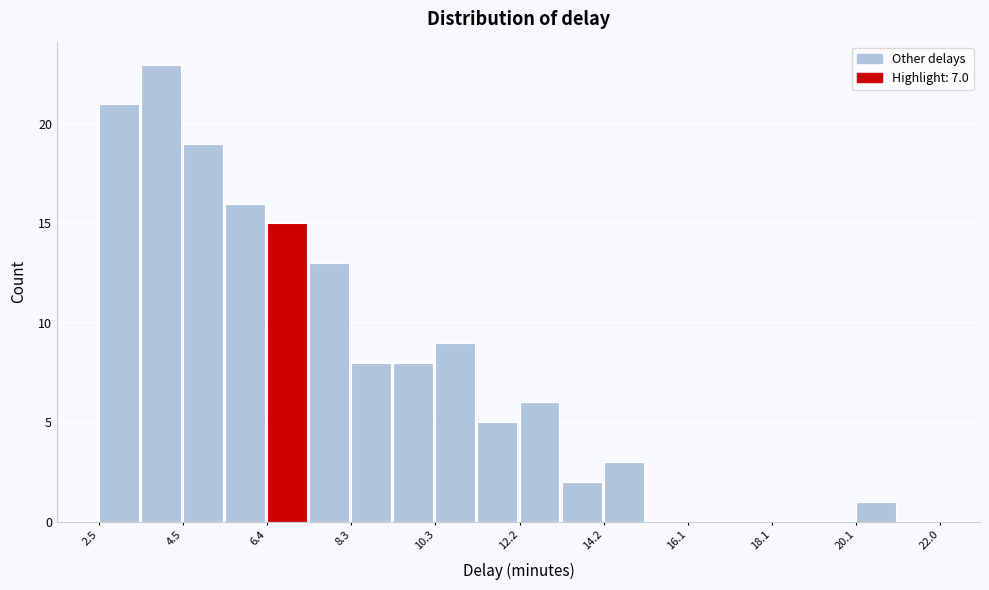

Reading left to right, list every bar in this chart as the range it spans on the x-axis followed by its height. Neither the bar edges nor the heights are printed on the chart, so give them approximately, as read against the axes.

2.6 to 3.4: 21
3.4 to 4.4: 23
4.4 to 5.4: 19
5.4 to 6.4: 16
6.4 to 7.4: 15
7.4 to 8.4: 13
8.4 to 9.4: 8
9.4 to 10.4: 8
10.4 to 11.2: 9
11.2 to 12.2: 5
12.2 to 13.2: 6
13.2 to 14.2: 2
14.2 to 15.2: 3
15.2 to 16.2: 0
16.2 to 17.2: 0
17.2 to 18.2: 0
18.2 to 19.0: 0
19.0 to 20.0: 0
20.0 to 21.0: 1
21.0 to 22.0: 0